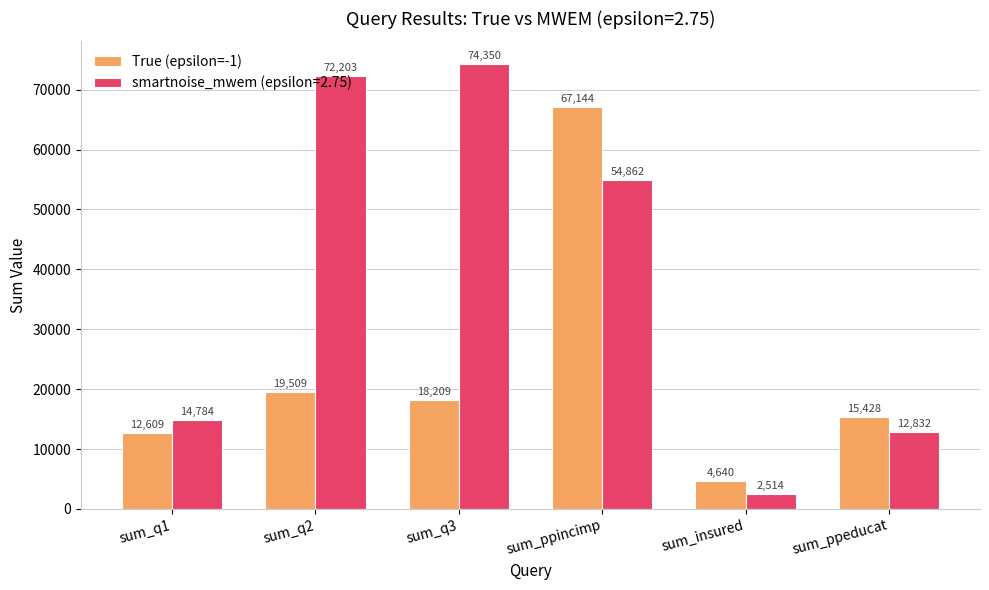

At sum_q3, list the series in order from smallest to largest.

True (epsilon=-1), smartnoise_mwem (epsilon=2.75)